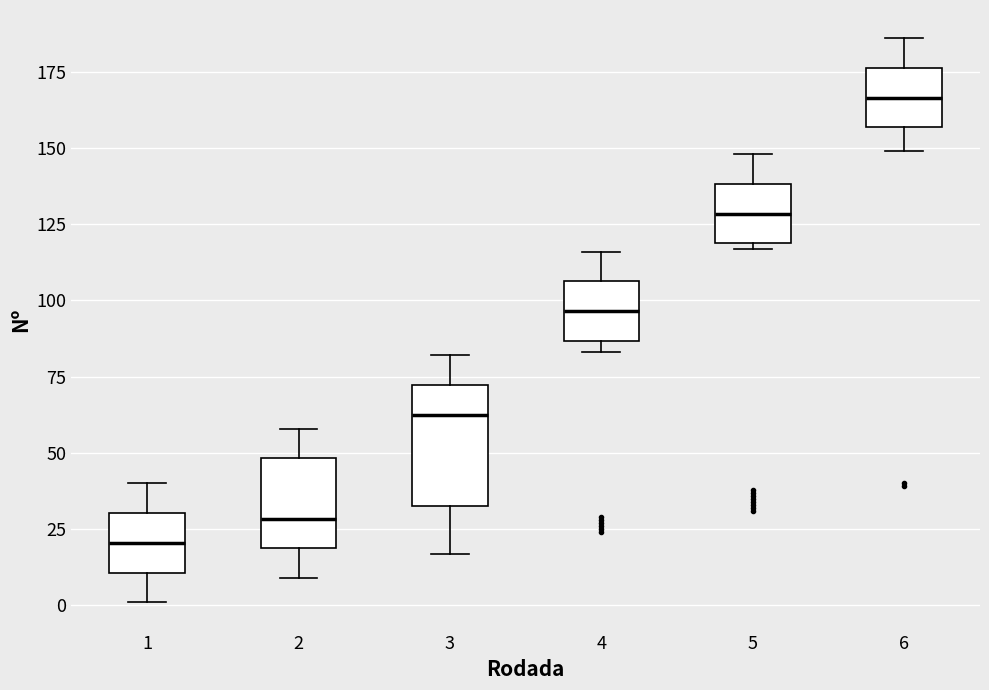

Which box is the tallest, from its lower edge to its upper edge?

3